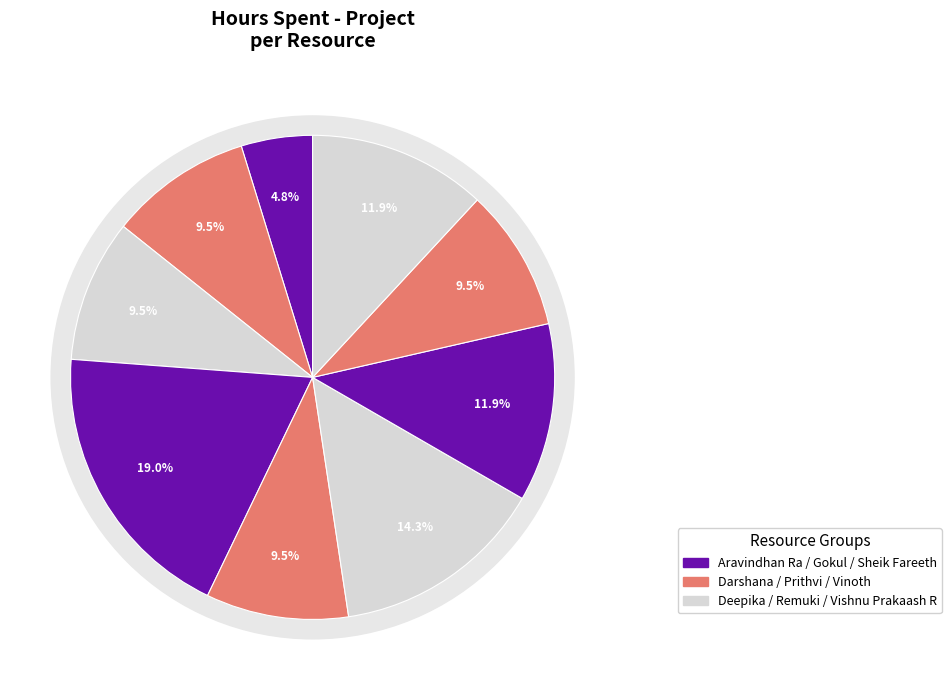

Does Darshana represent more than half of the total?

No